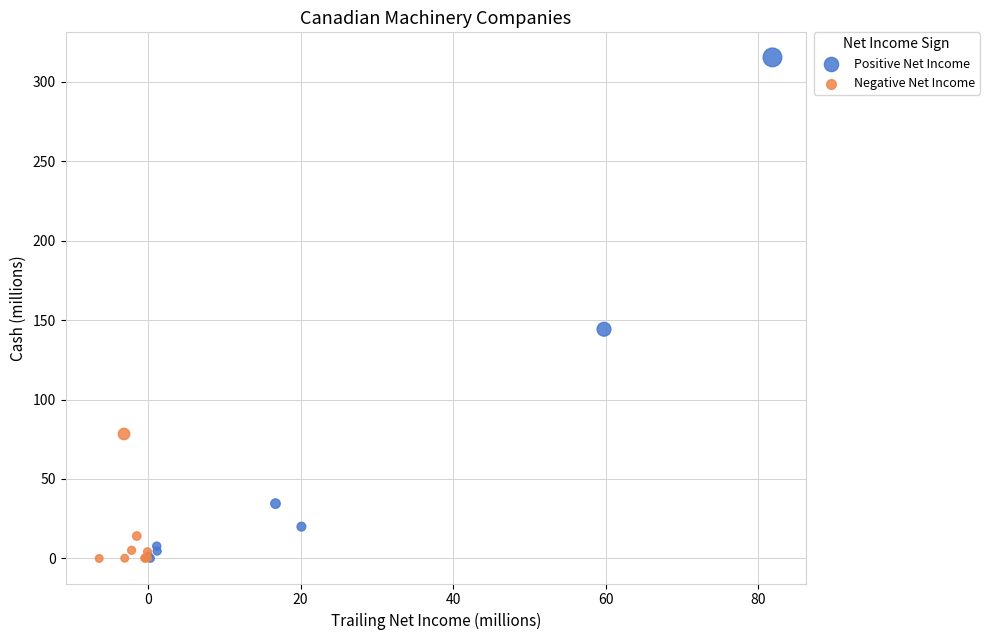

Which series has the widest spread of Y values?

Positive Net Income